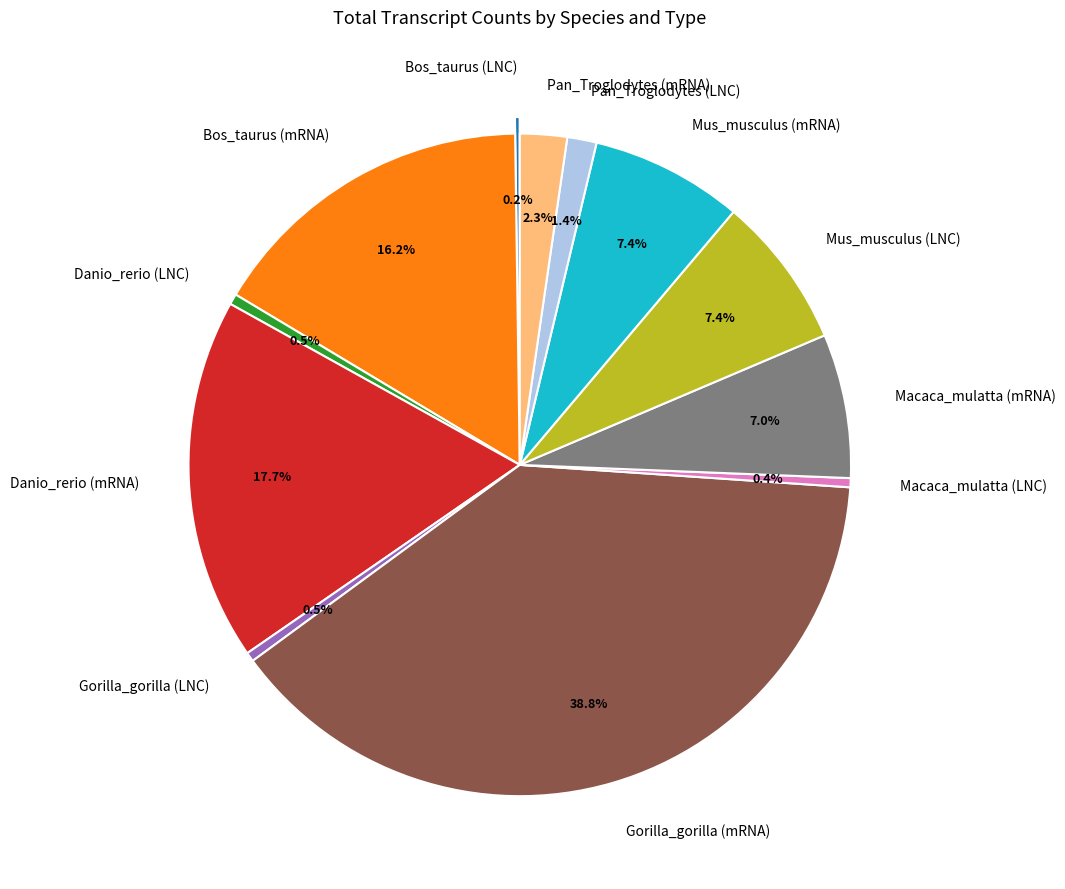

To the nearest percent, what is the difference between the largest and smallest slice percentages?

39%